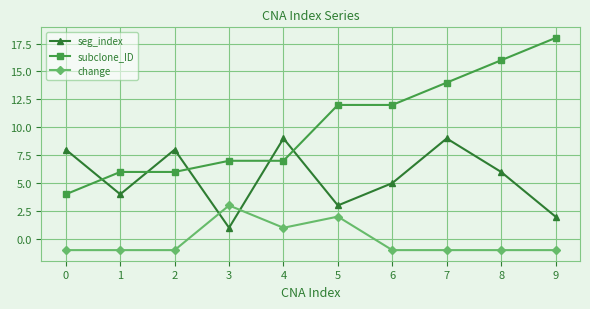

At which category does seg_index reach its first local valley?

1